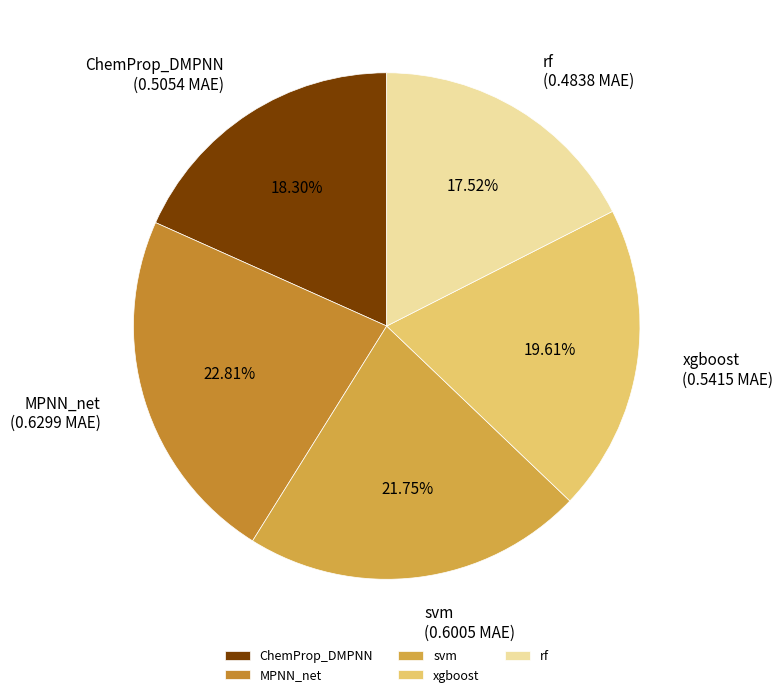

What is the smallest slice in the pie chart?

rf